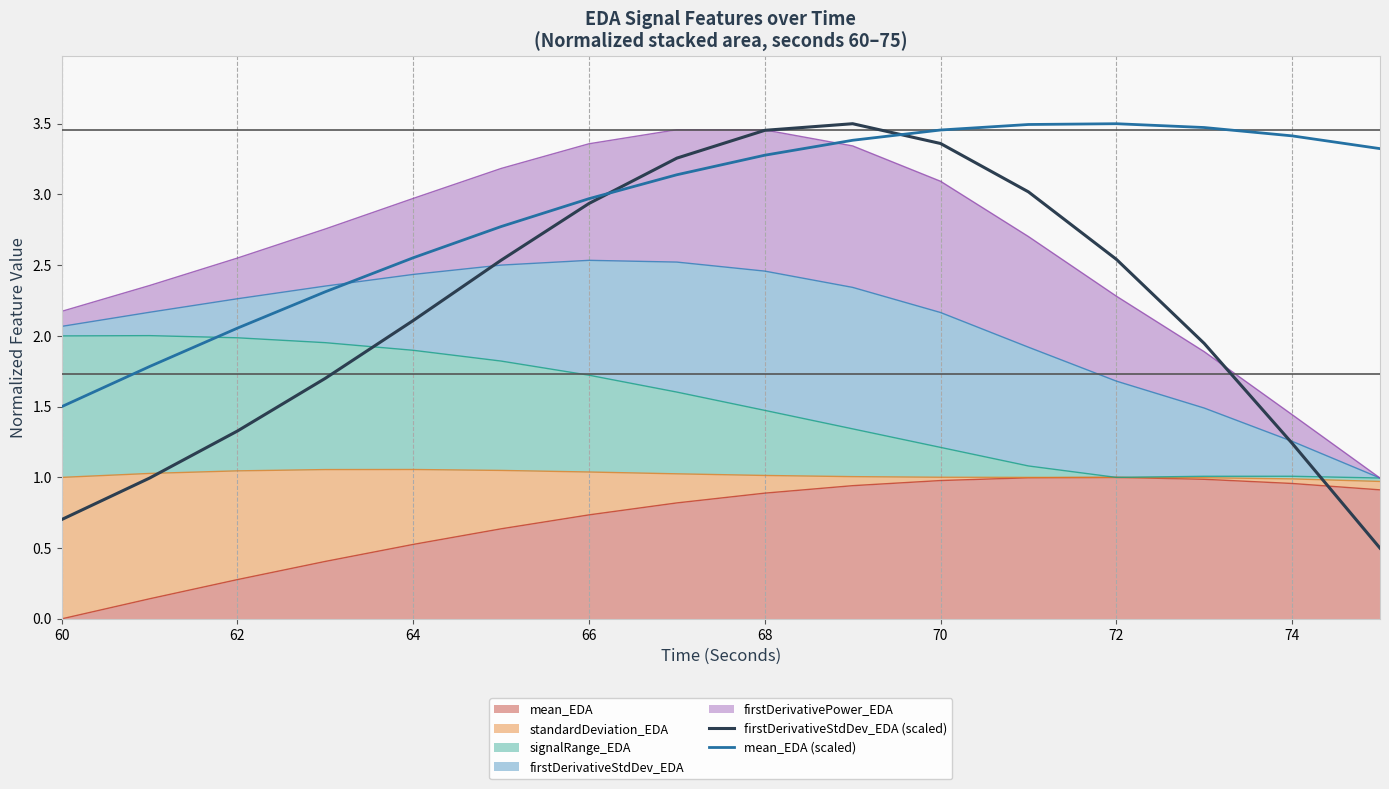

The firstDerivativeStdDev_EDA (scaled) series shows 3.4 at 70. True or false?

True